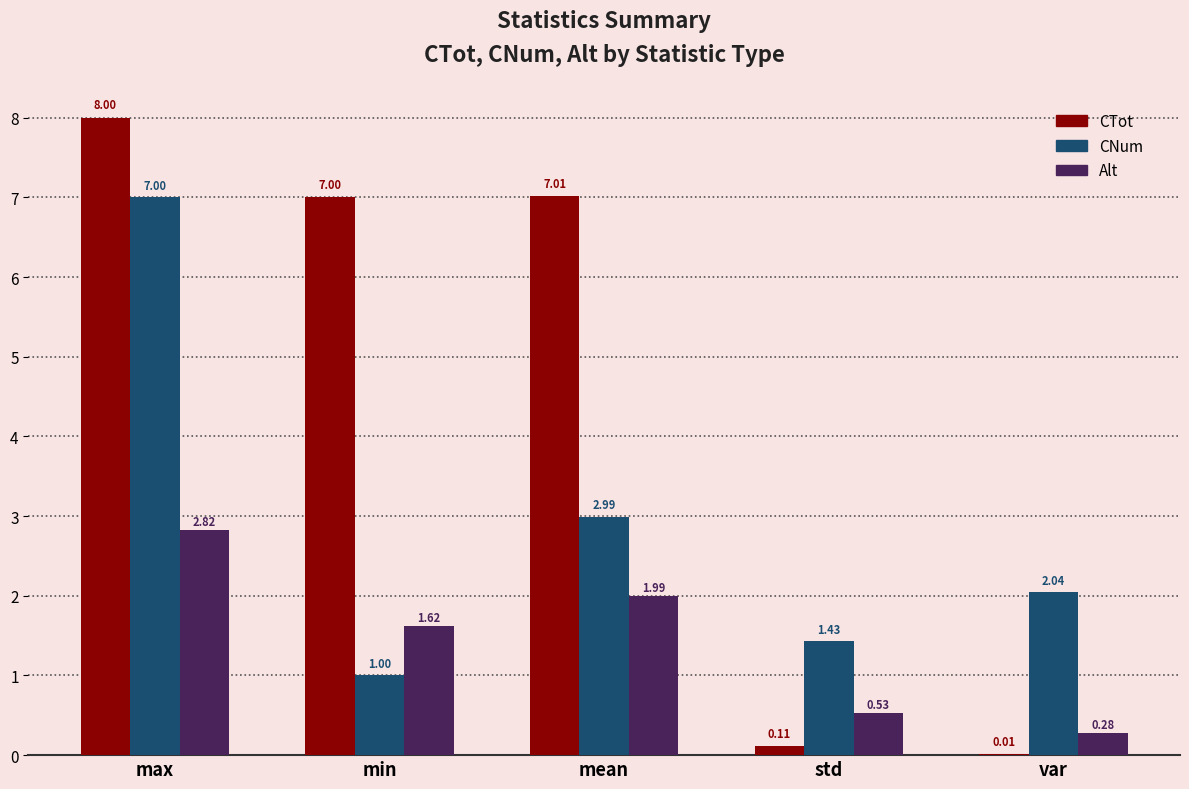

Is the value of CTot at std greater than the value of Alt at max?

No